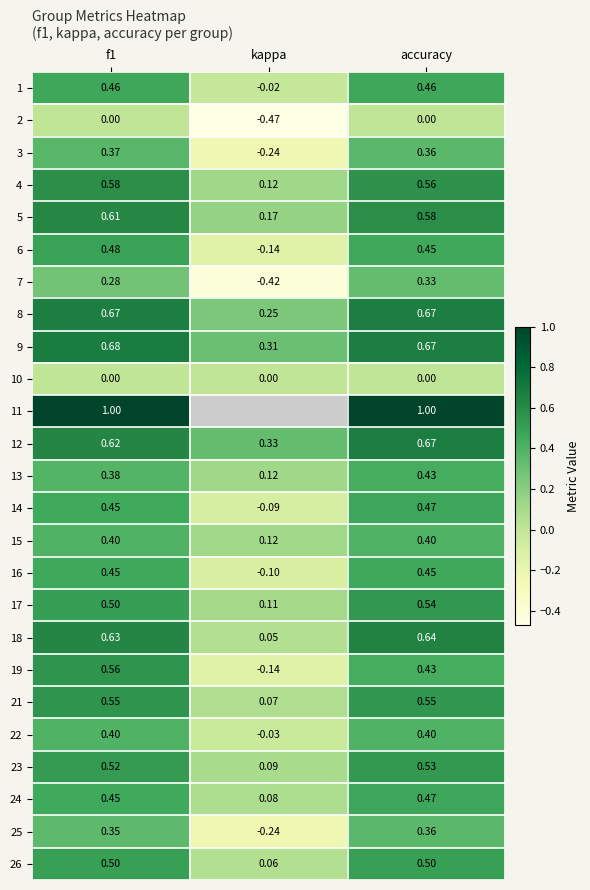

Is the value of 8 at kappa greater than the value of 18 at f1?

No